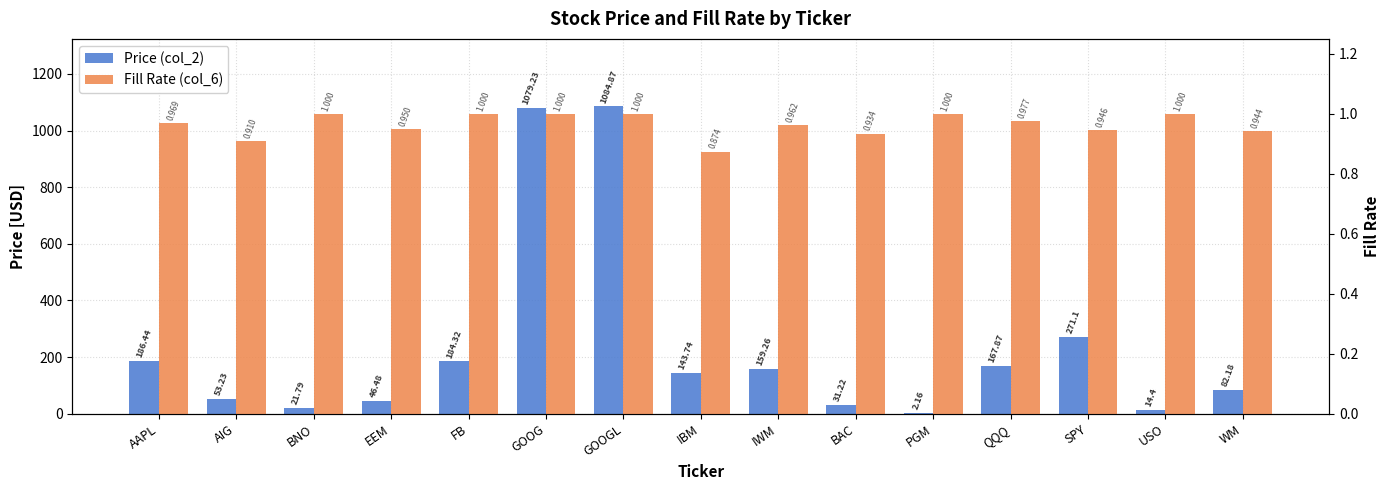

How many distinct data groups are displayed?

2